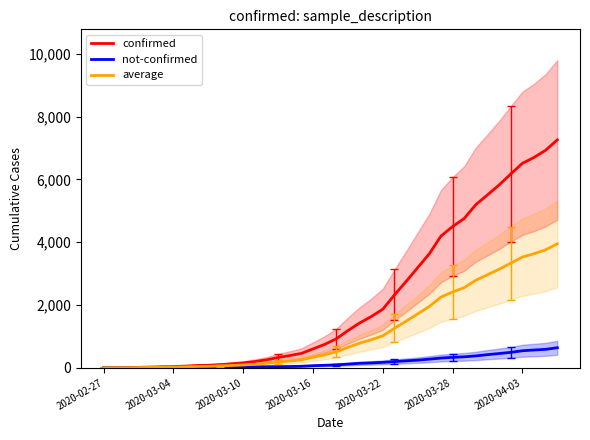

What is the maximum value for not-confirmed?

639.0